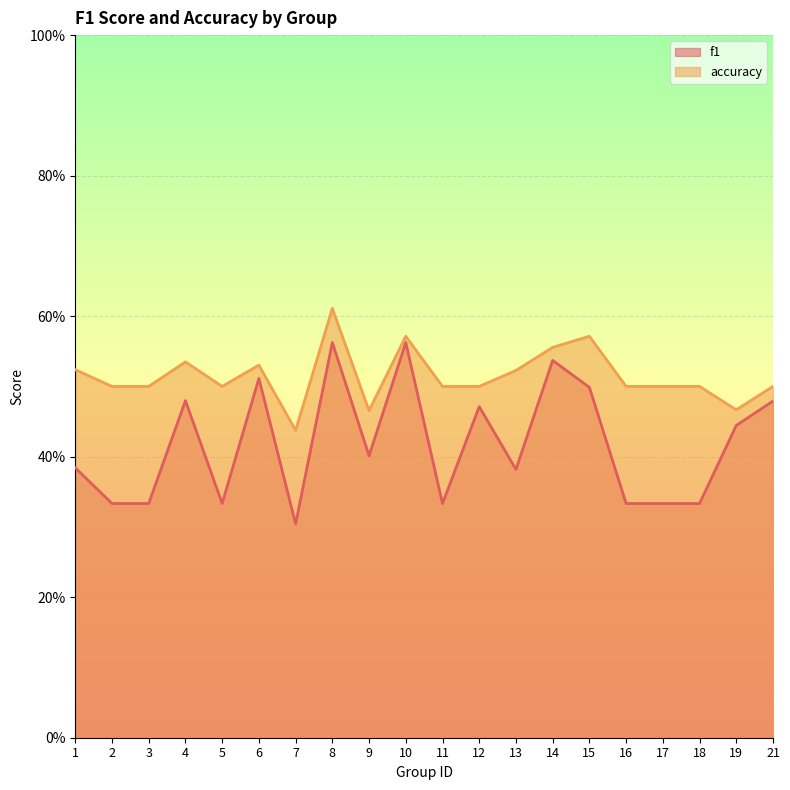

What value does the f1 series have at 16?

0.3